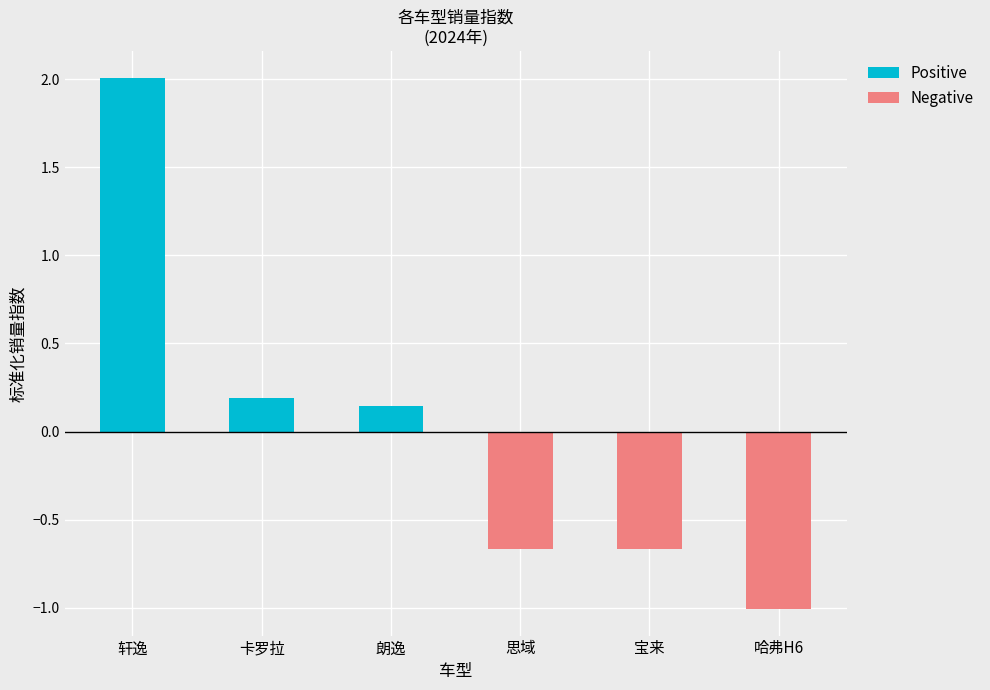

What is the difference between the second highest and minimum values in the Negative series?

0.3